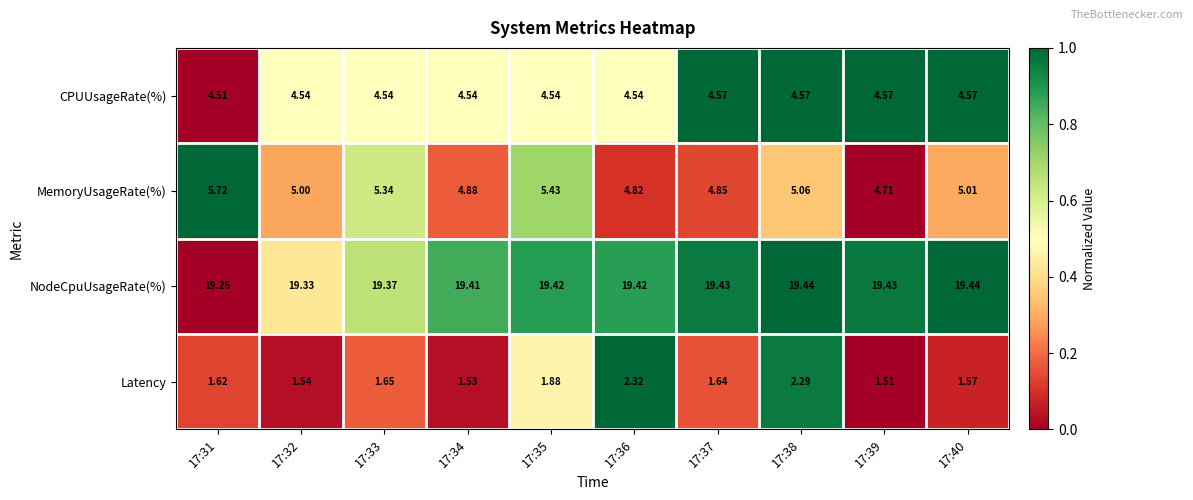

Rank the series by their maximum value, from lowest to highest.

Latency, CPUUsageRate(%), MemoryUsageRate(%), NodeCpuUsageRate(%)